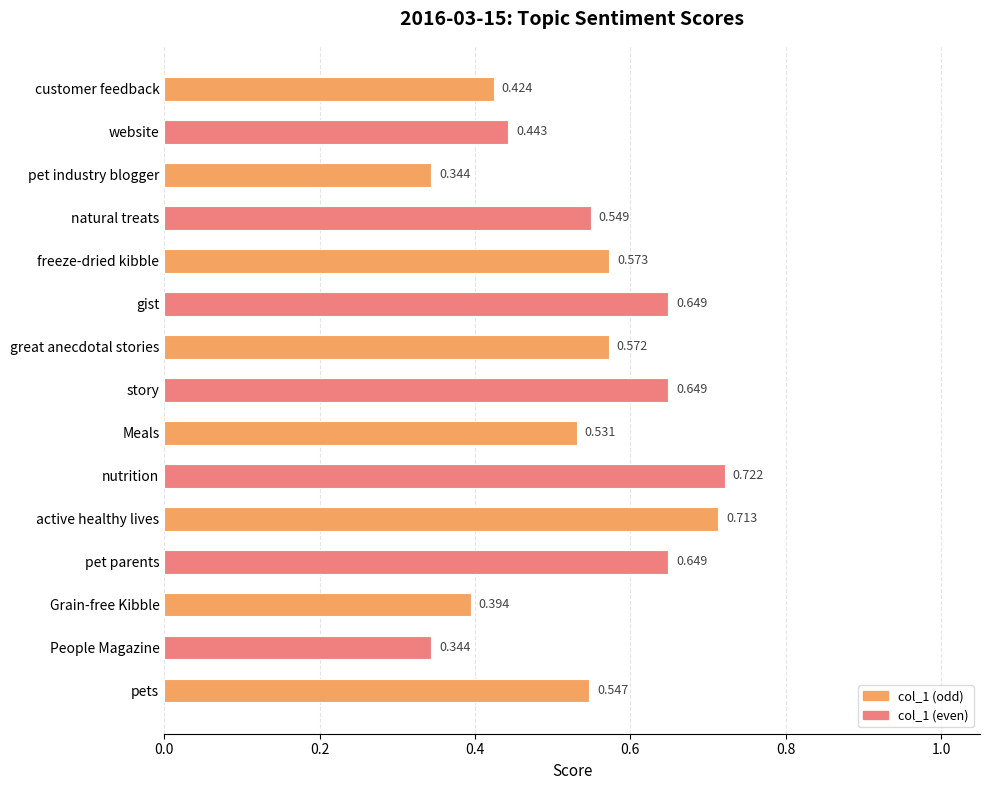

How many categories are shown in the chart?

15